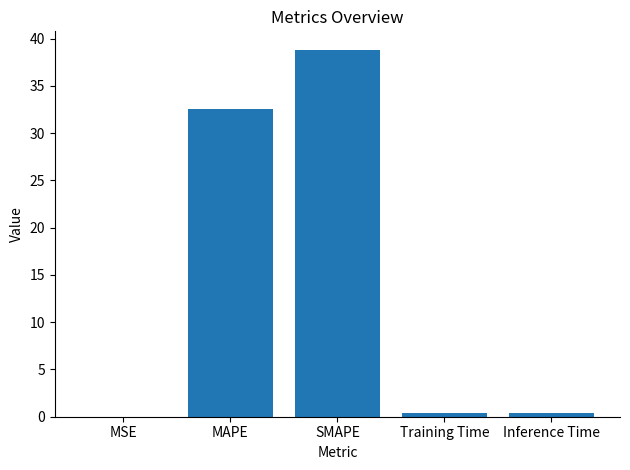

Which category has the highest value across all series?

SMAPE